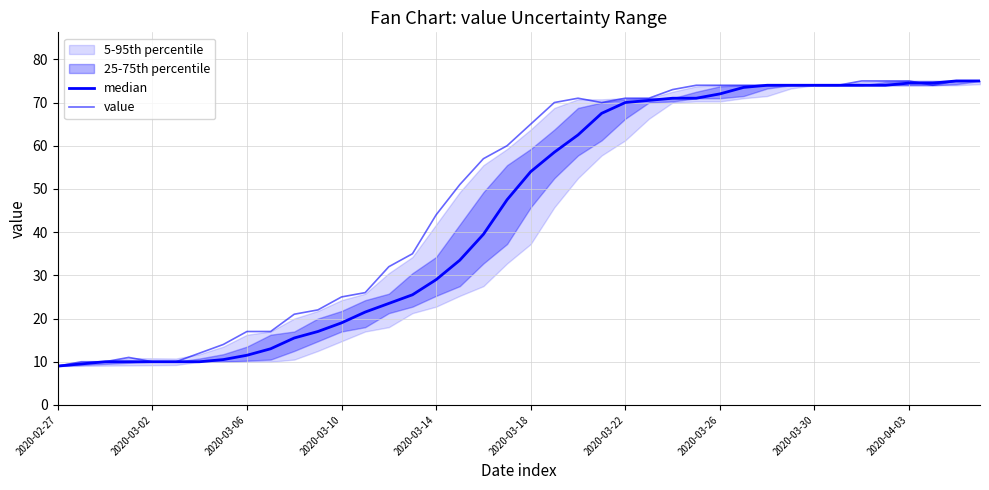

Reading right to left, transcribe all the data shown in this chart.

median: 75.0	75.0	74.5	74.5	74.0	74.0	74.0	74.0	74.0	74.0	73.5	72.0	71.0	71.0	70.5	70.0	67.5	62.5	58.5	54.0	47.5	39.5	33.5	29.0	25.5	23.5	21.5	19.0	17.0	15.5	13.0	11.5	10.5	10.0	10.0	10.0	10.0	10.0	9.5	9.0
value: 75.0	75.0	74.0	75.0	75.0	75.0	74.0	74.0	74.0	74.0	74.0	74.0	74.0	73.0	71.0	71.0	70.0	71.0	70.0	65.0	60.0	57.0	51.0	44.0	35.0	32.0	26.0	25.0	22.0	21.0	17.0	17.0	14.0	12.0	10.0	10.0	11.0	10.0	10.0	9.0